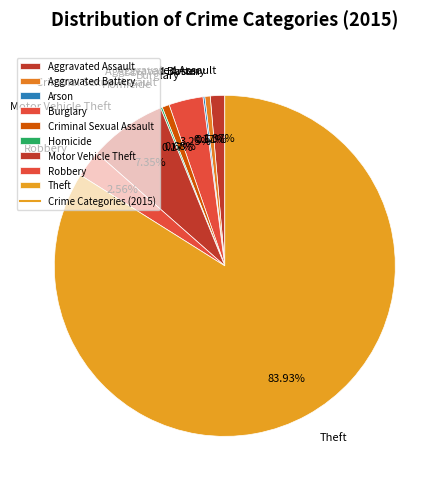

To the nearest percent, what is the difference between the largest and smallest slice percentages?

84%